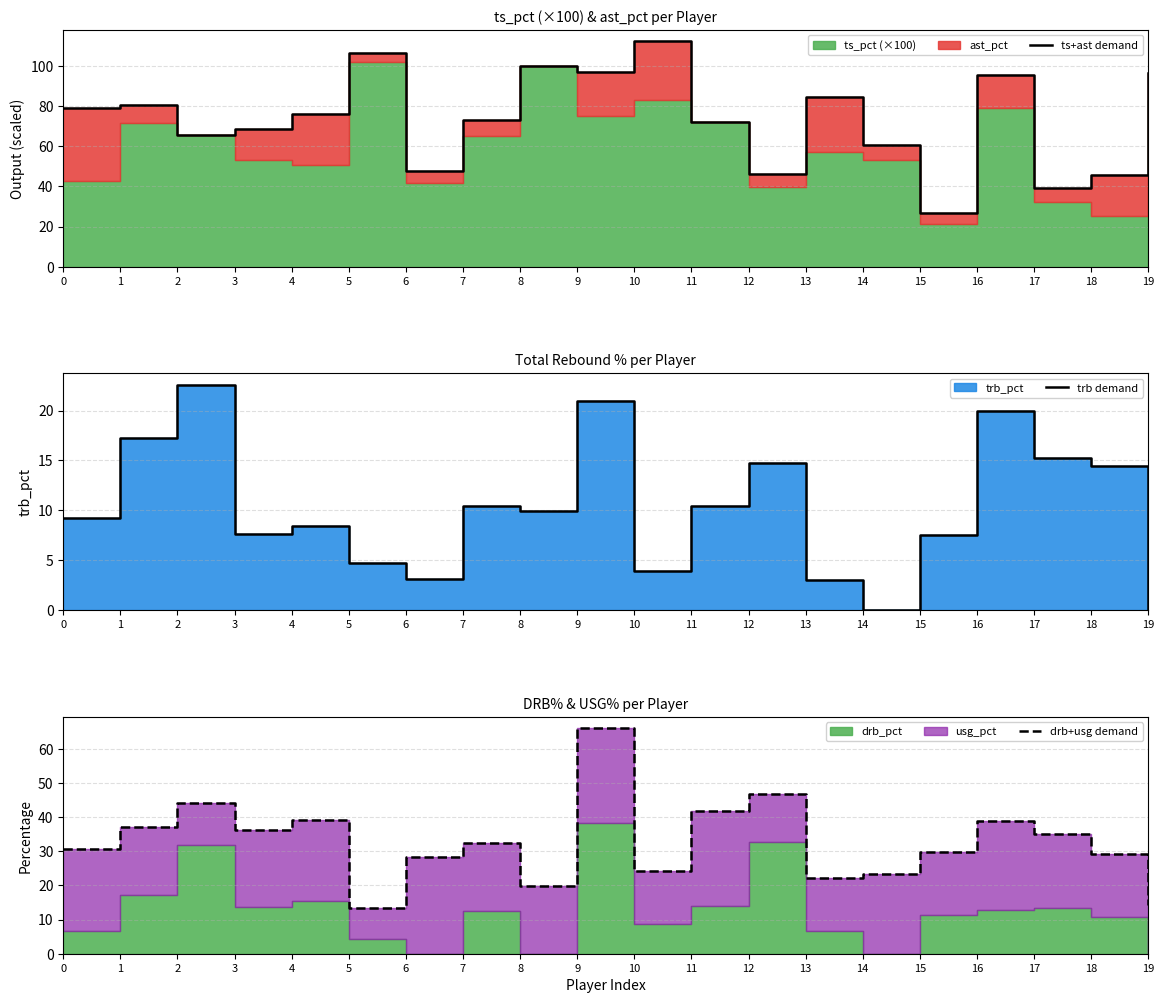

How many series are shown in this chart?

3